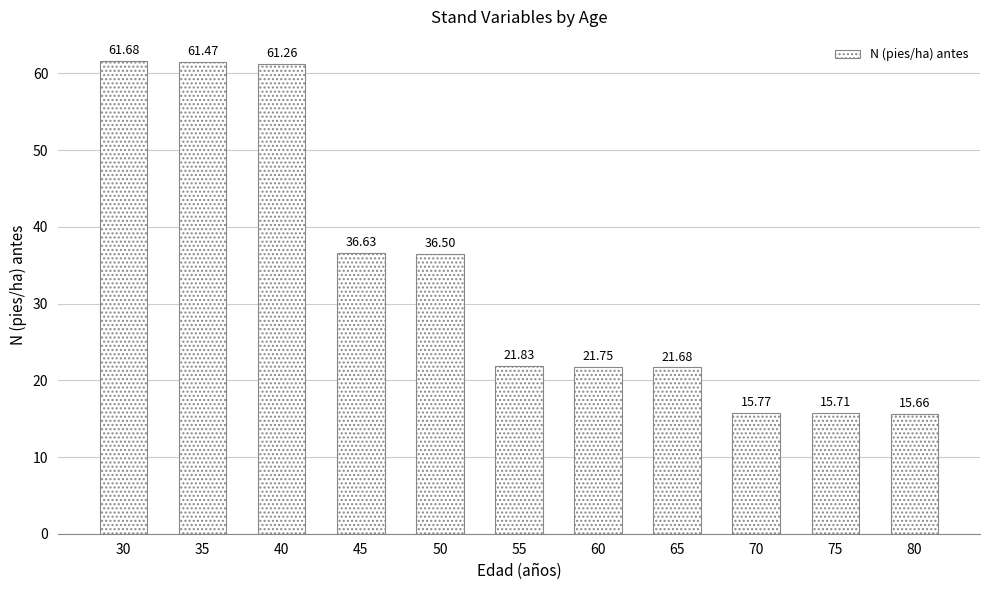

What is the maximum value shown in the chart?

61.7